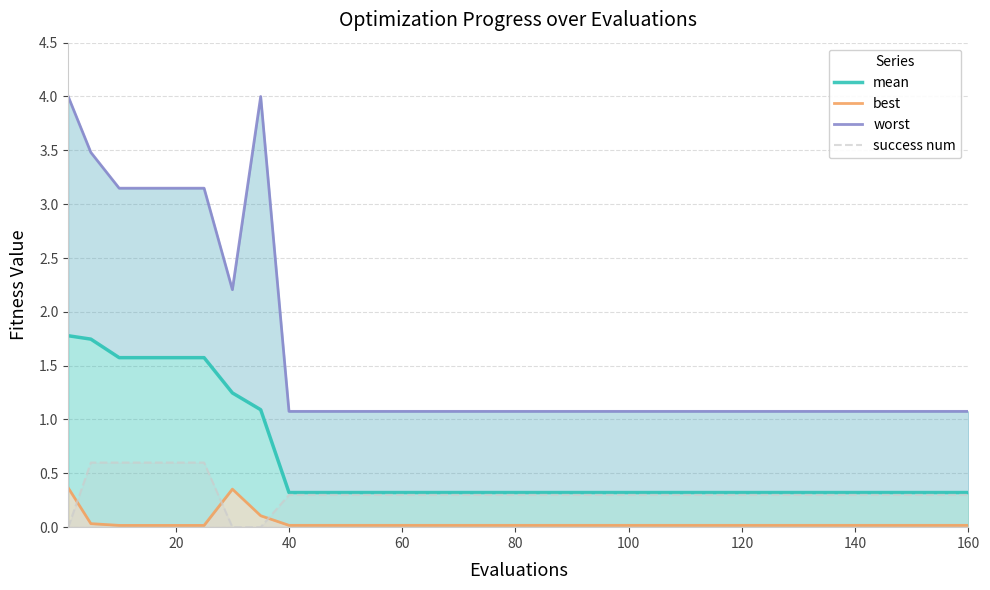

List the series in order of their peak value, lowest first.

best, success num, mean, worst